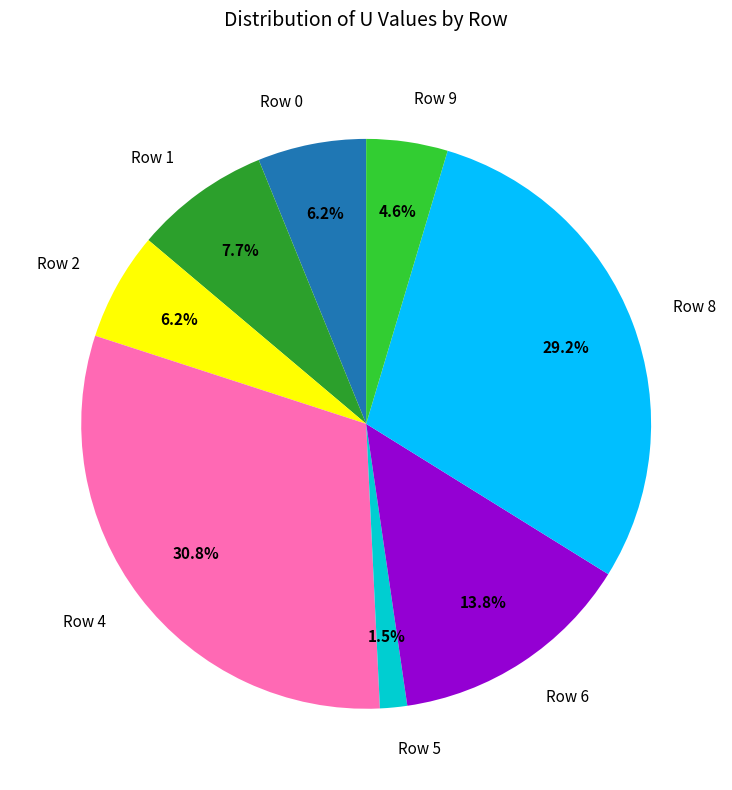

Combined, what portion of the pie is Row 8 and Row 9?

33.8%